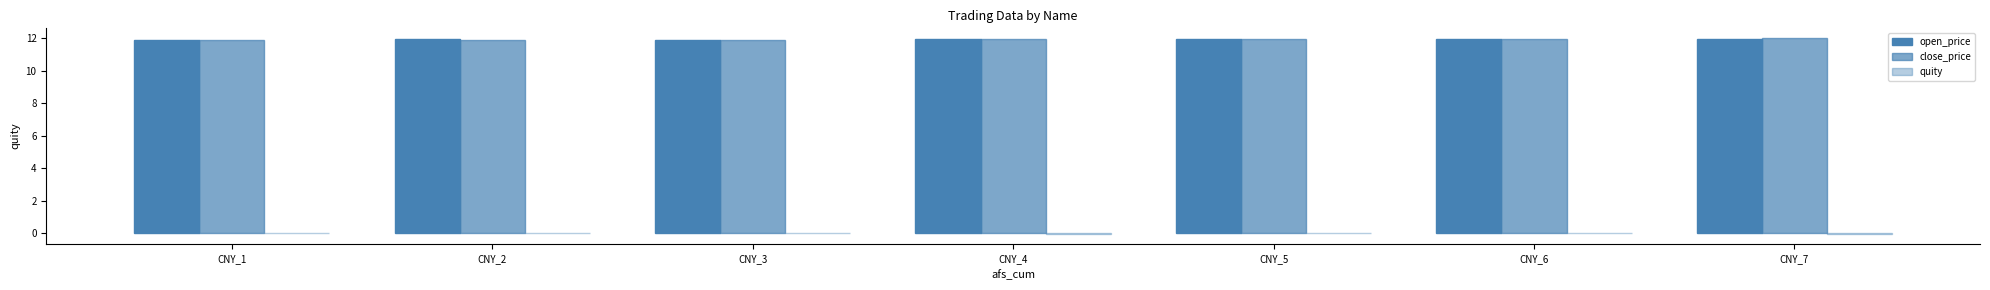

The value of close_price at CNY_6 is 7.4. True or false?

False